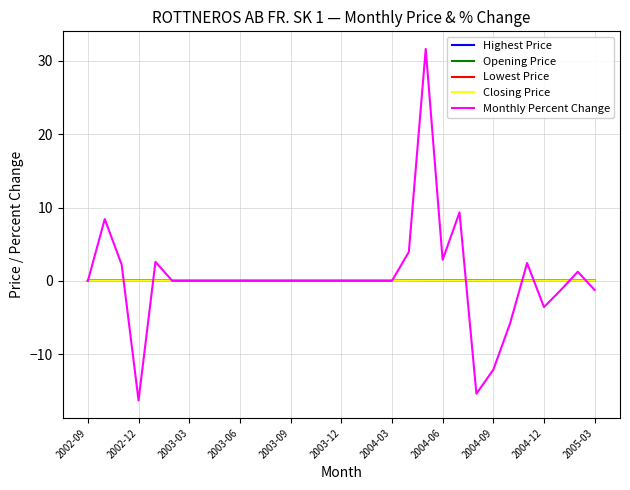

What is the greatest value displayed?

31.6